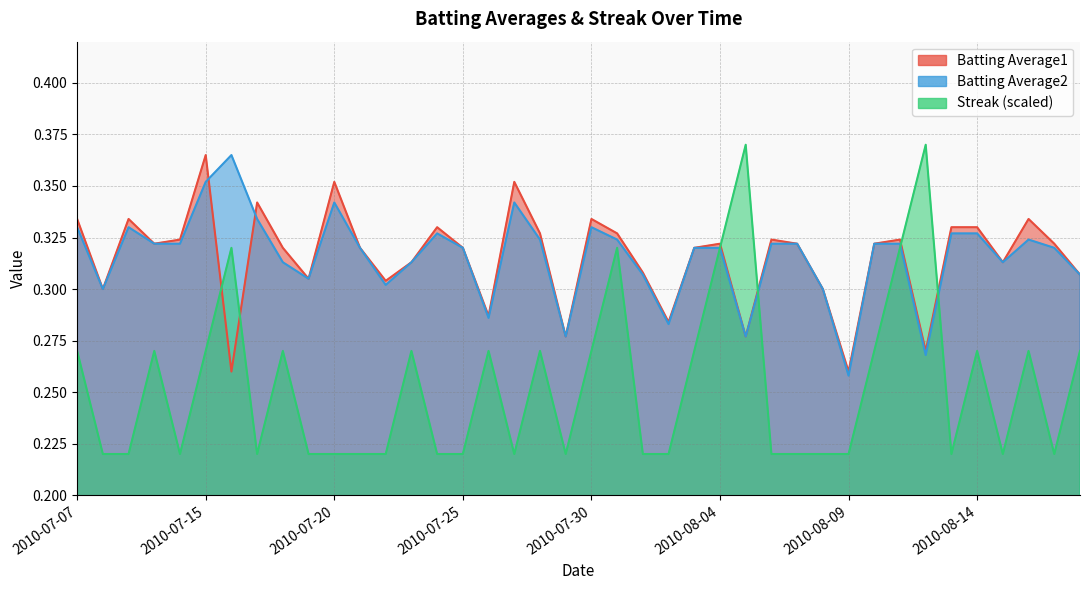

Rank the series by their maximum value, from highest to lowest.

Streak, Batting Average1, Batting Average2